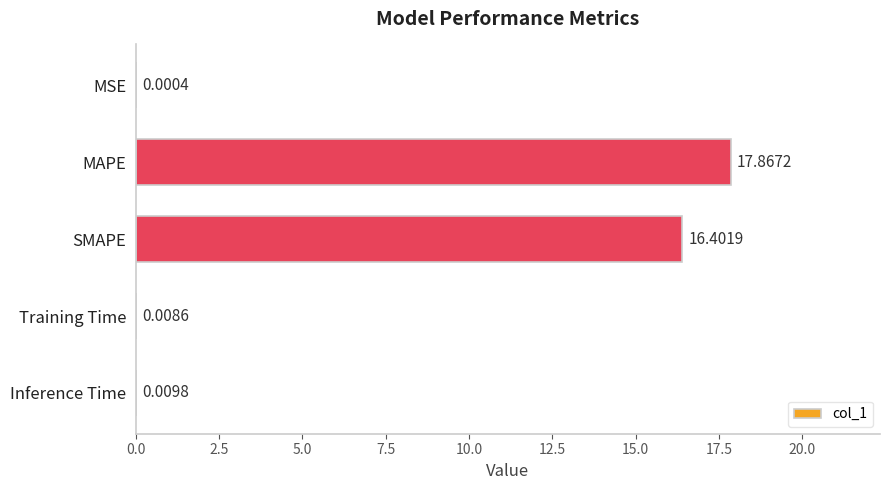

Where is the data nearest to the value 8?

Inference Time